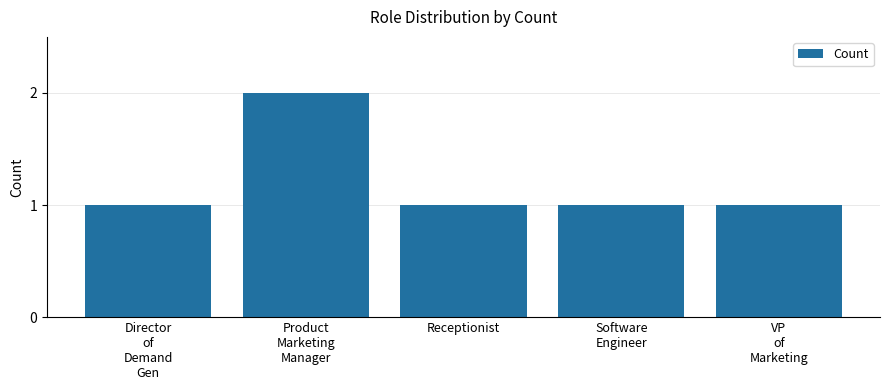

Is it true that the value at Receptionist is 1?

True